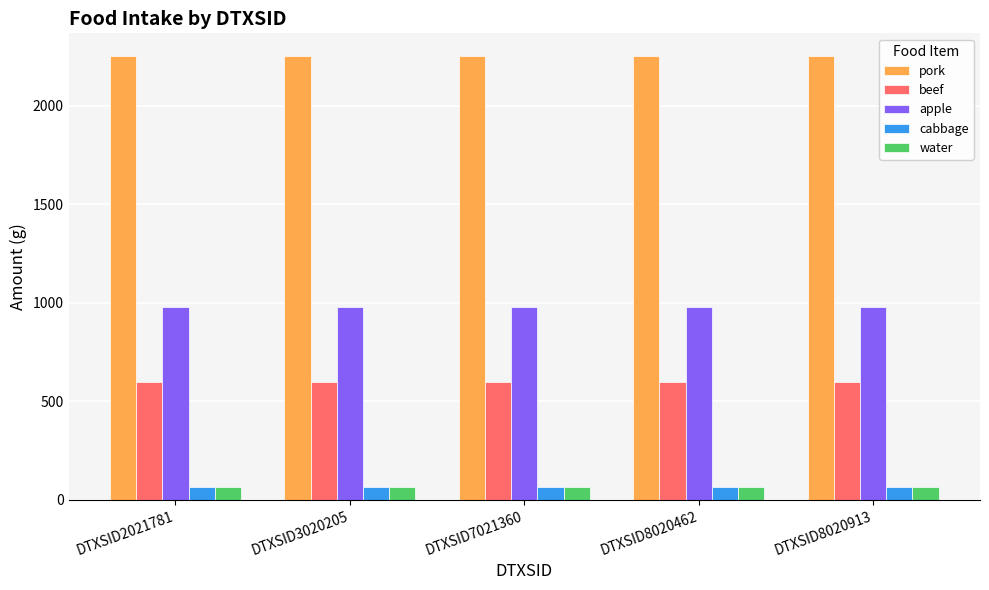

How many data points does each series have?

5